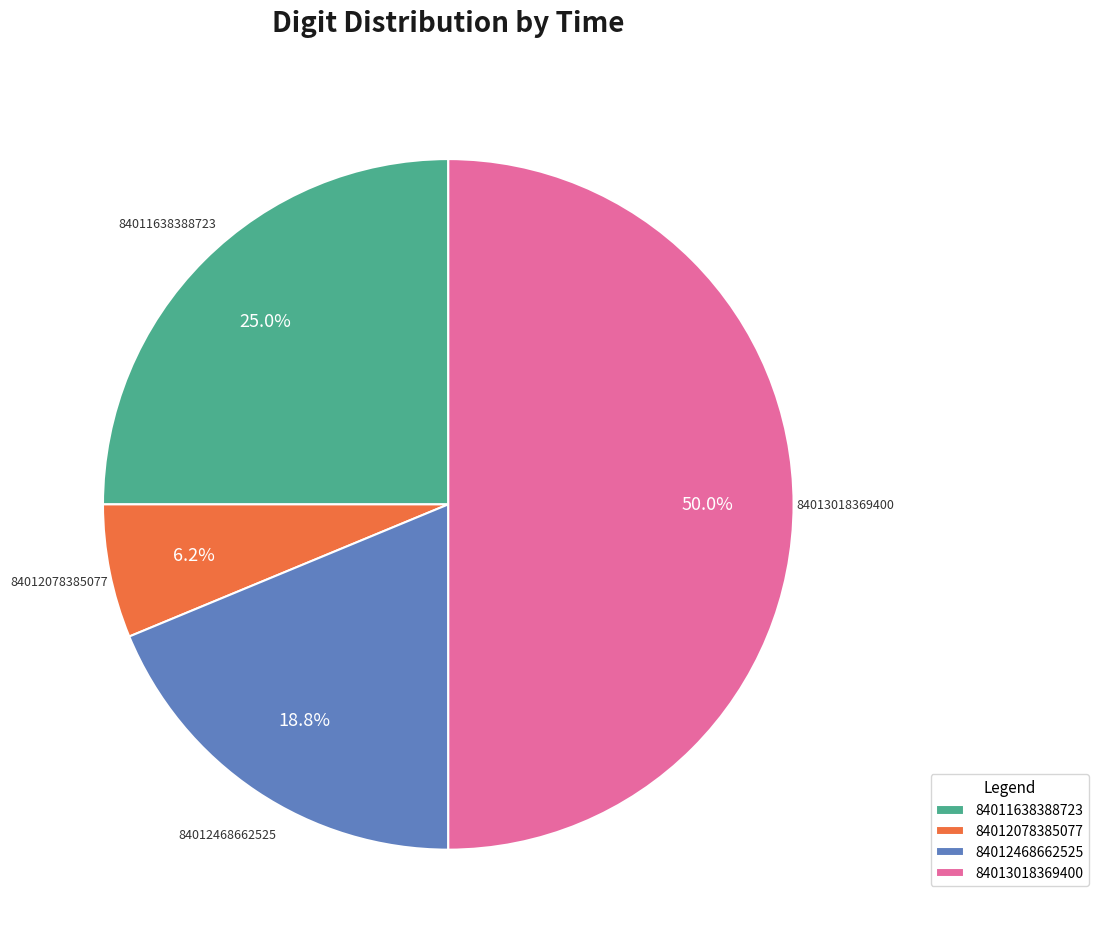

The 84011638388723 slice represents 33% of the pie. True or false?

False